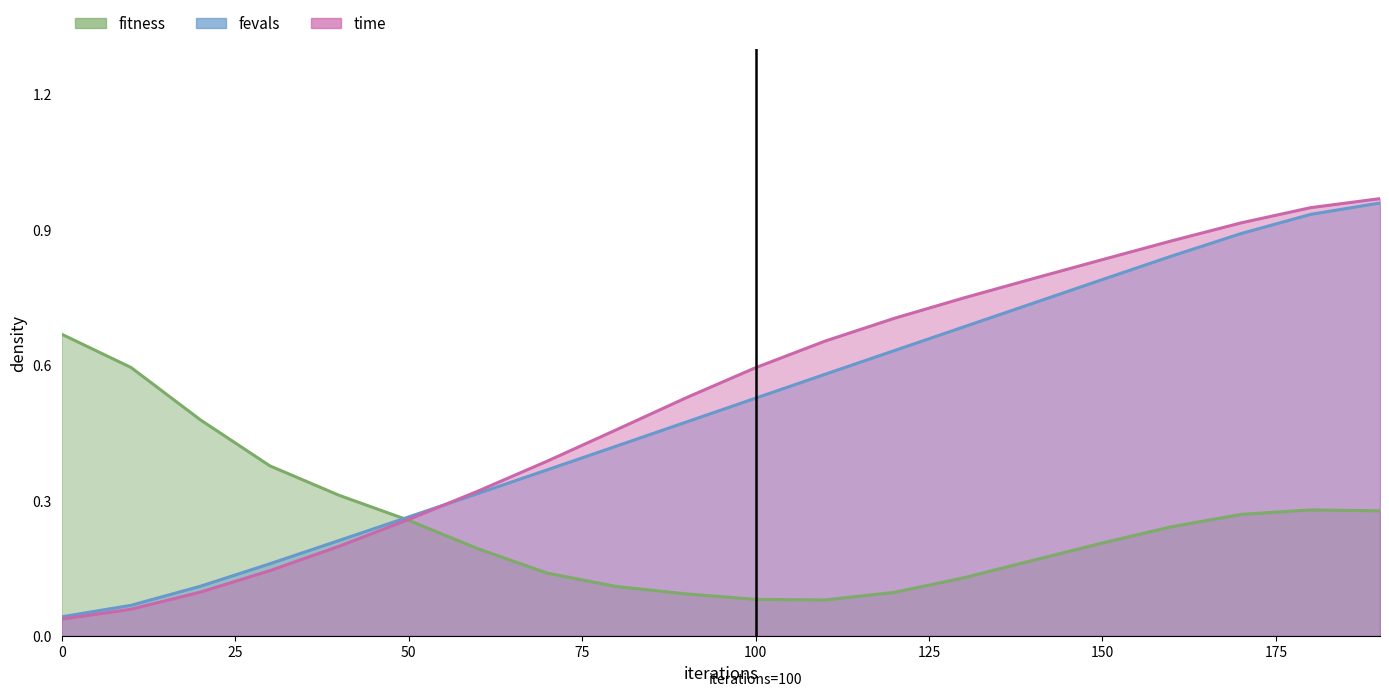

What is the sum of all time values?

10.5